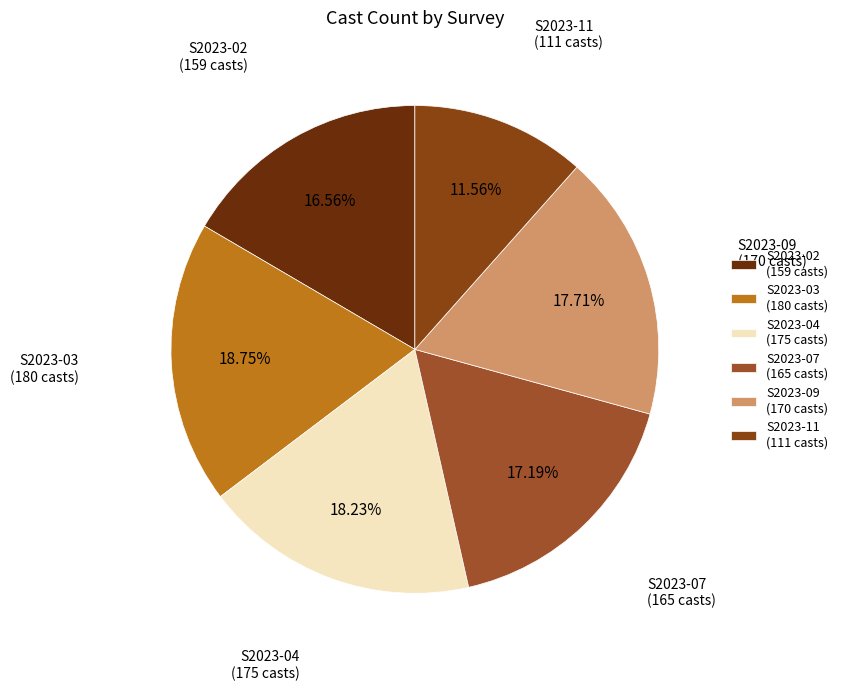

Count the number of slices in the pie.

6